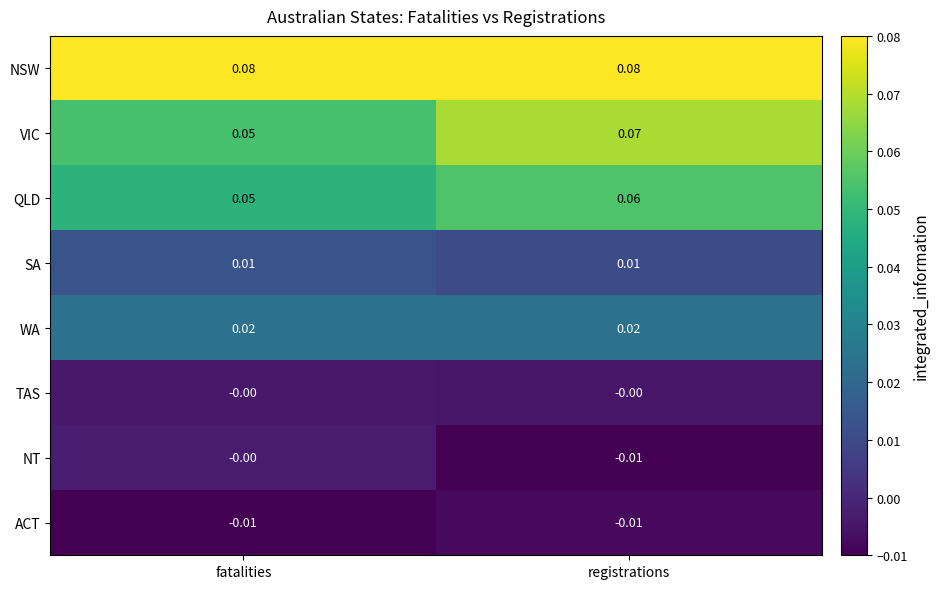

Which series has the largest total across all categories?

NSW